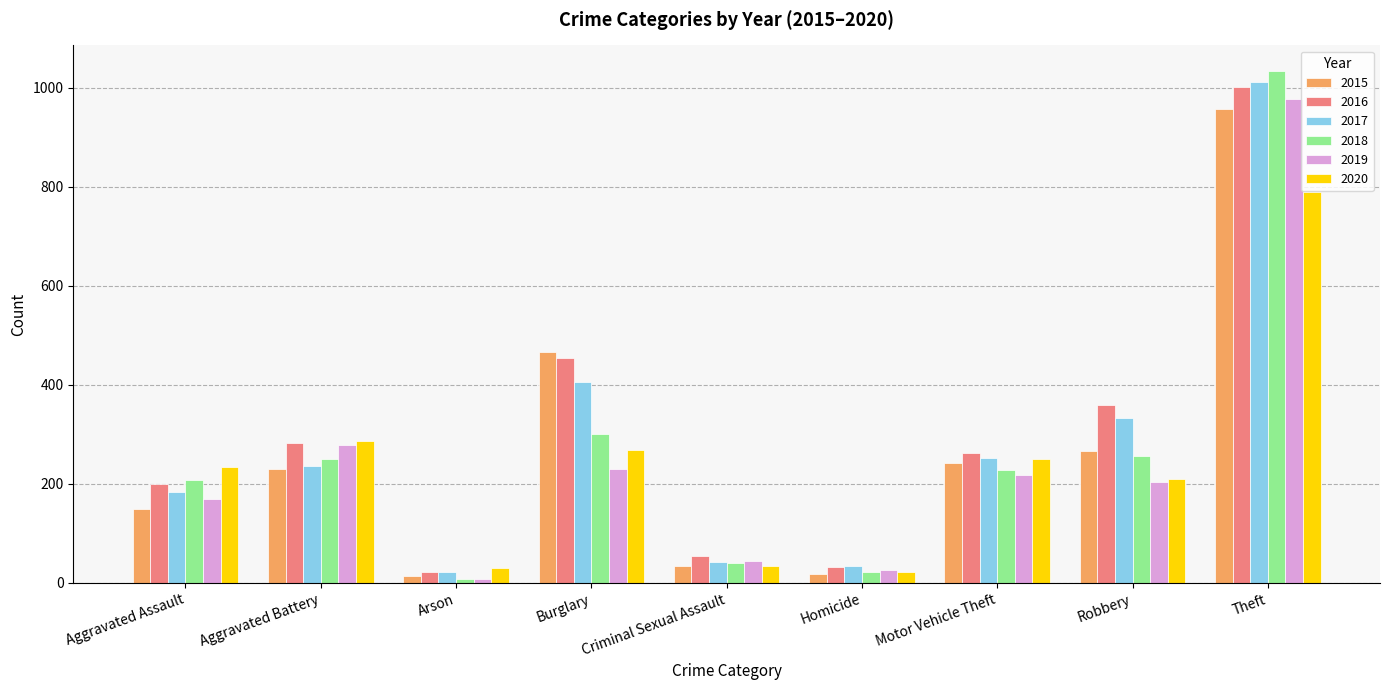

How many distinct data groups are displayed?

6